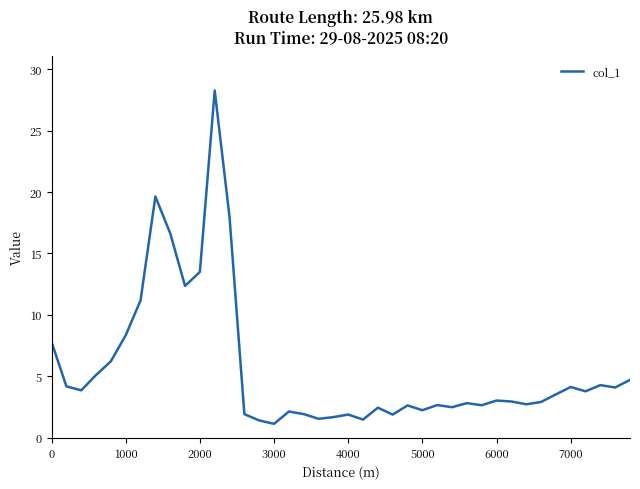

What is the difference between the maximum and minimum values?

27.1